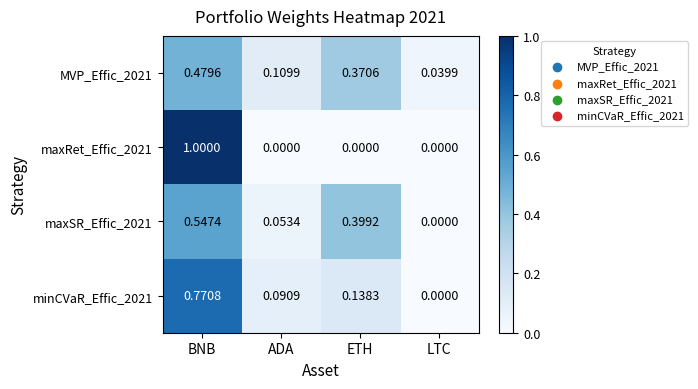

Is the value of minCVaR_Effic_2021 at ADA greater than the value of MVP_Effic_2021 at ADA?

No